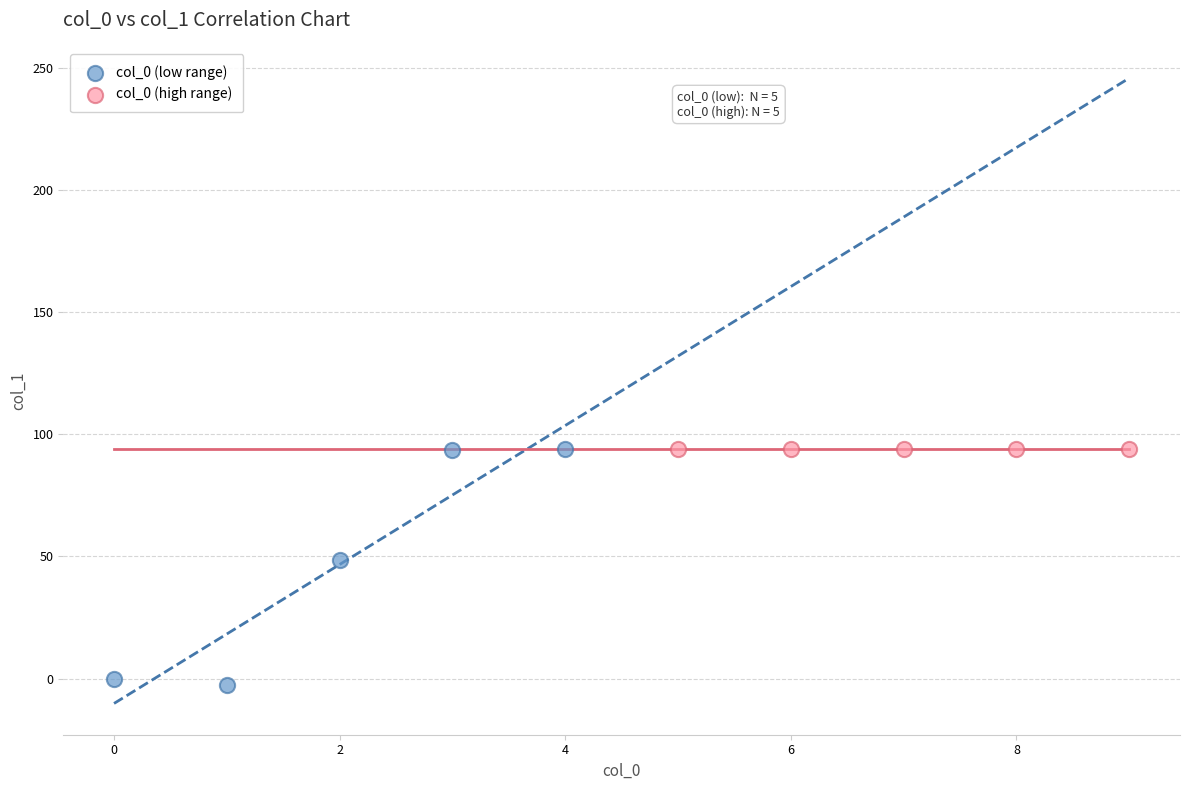

What are all the series names shown in the legend?

col_0 (low range), col_0 (high range)